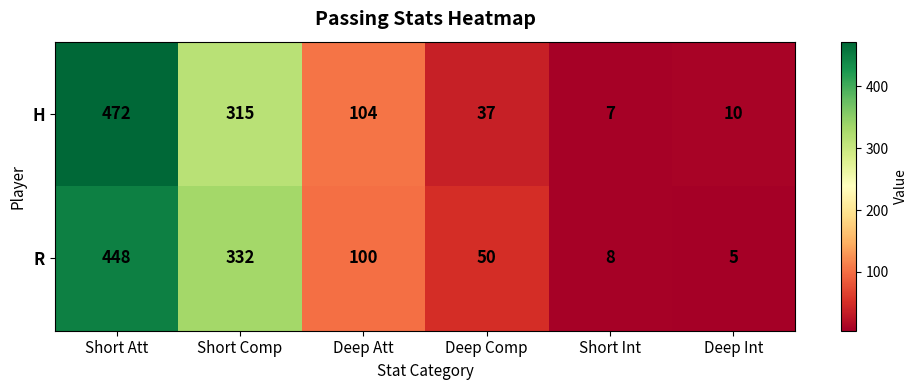

How many data points in H are less than 104?

3